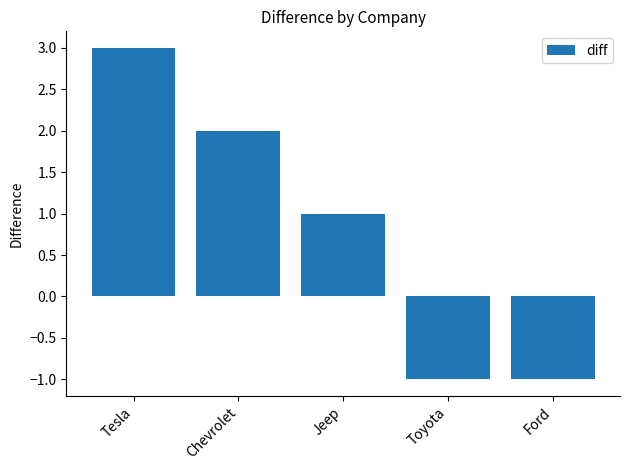

What is the minimum value shown in the chart?

-1